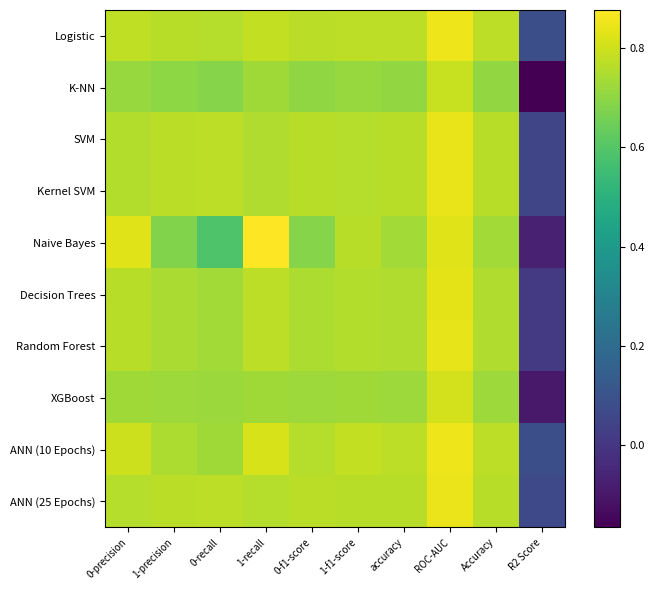

Reading left to right, list all the values displayed in this chart.

Logistic: 0-precision=0.8	1-precision=0.8	0-recall=0.8	1-recall=0.8	0-f1-score=0.8	1-f1-score=0.8	accuracy=0.8	ROC-AUC=0.9	Accuracy=0.8	R2 Score=0.1
K-NN: 0-precision=0.7	1-precision=0.7	0-recall=0.7	1-recall=0.7	0-f1-score=0.7	1-f1-score=0.7	accuracy=0.7	ROC-AUC=0.8	Accuracy=0.7	R2 Score=-0.2
SVM: 0-precision=0.8	1-precision=0.8	0-recall=0.8	1-recall=0.8	0-f1-score=0.8	1-f1-score=0.8	accuracy=0.8	ROC-AUC=0.8	Accuracy=0.8	R2 Score=0.1
Kernel SVM: 0-precision=0.8	1-precision=0.8	0-recall=0.8	1-recall=0.8	0-f1-score=0.8	1-f1-score=0.8	accuracy=0.8	ROC-AUC=0.8	Accuracy=0.8	R2 Score=0.1
Naive Bayes: 0-precision=0.8	1-precision=0.7	0-recall=0.6	1-recall=0.9	0-f1-score=0.7	1-f1-score=0.8	accuracy=0.7	ROC-AUC=0.8	Accuracy=0.7	R2 Score=-0.1
Decision Trees: 0-precision=0.8	1-precision=0.7	0-recall=0.7	1-recall=0.8	0-f1-score=0.7	1-f1-score=0.8	accuracy=0.8	ROC-AUC=0.8	Accuracy=0.8	R2 Score=0.0
Random Forest: 0-precision=0.8	1-precision=0.7	0-recall=0.7	1-recall=0.8	0-f1-score=0.7	1-f1-score=0.8	accuracy=0.8	ROC-AUC=0.8	Accuracy=0.8	R2 Score=0.0
XGBoost: 0-precision=0.7	1-precision=0.7	0-recall=0.7	1-recall=0.7	0-f1-score=0.7	1-f1-score=0.7	accuracy=0.7	ROC-AUC=0.8	Accuracy=0.7	R2 Score=-0.1
ANN (10 Epochs): 0-precision=0.8	1-precision=0.8	0-recall=0.7	1-recall=0.8	0-f1-score=0.8	1-f1-score=0.8	accuracy=0.8	ROC-AUC=0.9	Accuracy=0.8	R2 Score=0.1
ANN (25 Epochs): 0-precision=0.8	1-precision=0.8	0-recall=0.8	1-recall=0.8	0-f1-score=0.8	1-f1-score=0.8	accuracy=0.8	ROC-AUC=0.8	Accuracy=0.8	R2 Score=0.1